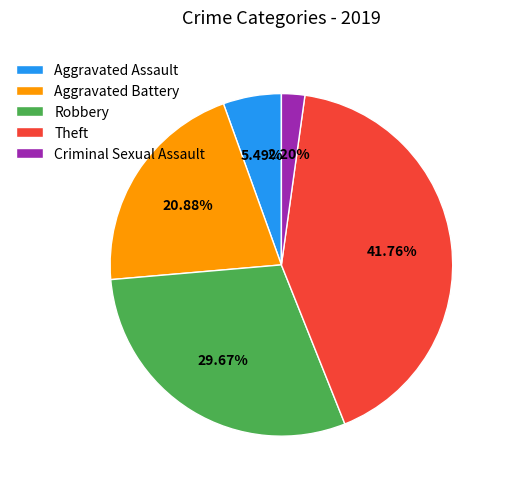

Rank the categories by value from lowest to highest.

Criminal Sexual Assault, Aggravated Assault, Aggravated Battery, Robbery, Theft